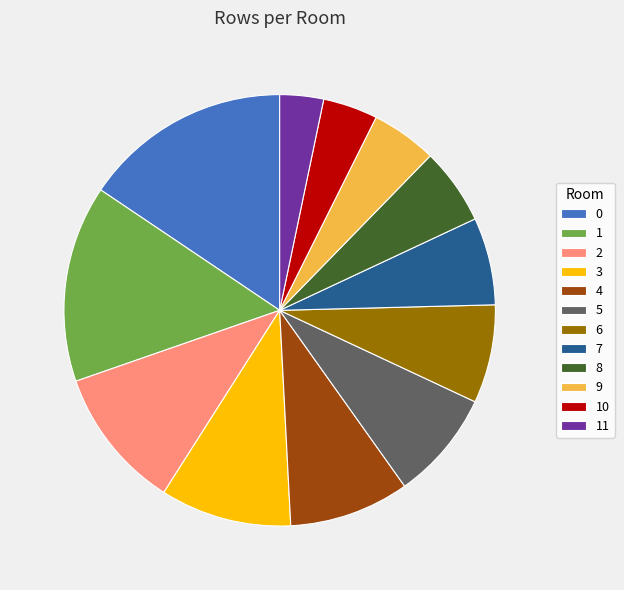

Does any single category account for the majority?

No